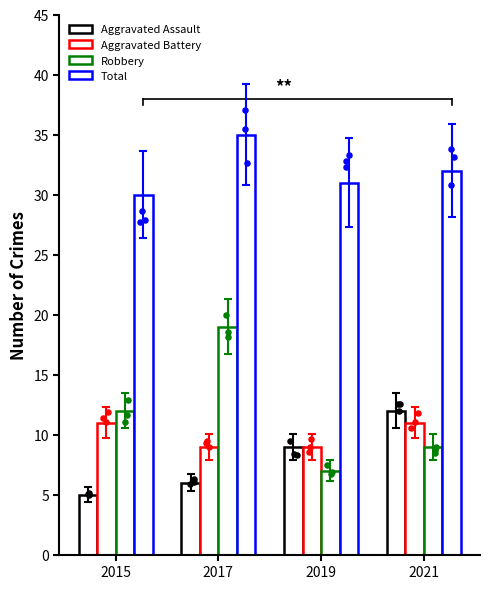

What are all the series names shown in the legend?

Aggravated Assault, Aggravated Battery, Robbery, Total